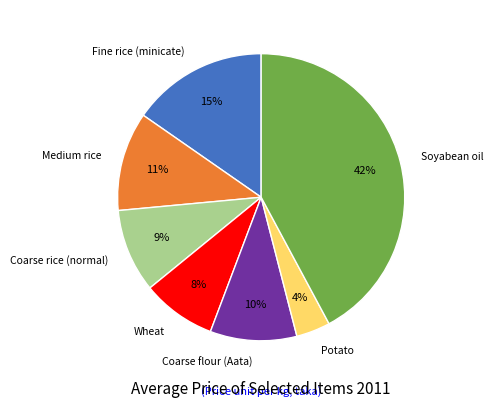

True or false: Fine rice (minicate) accounts for 15% of the total.

True